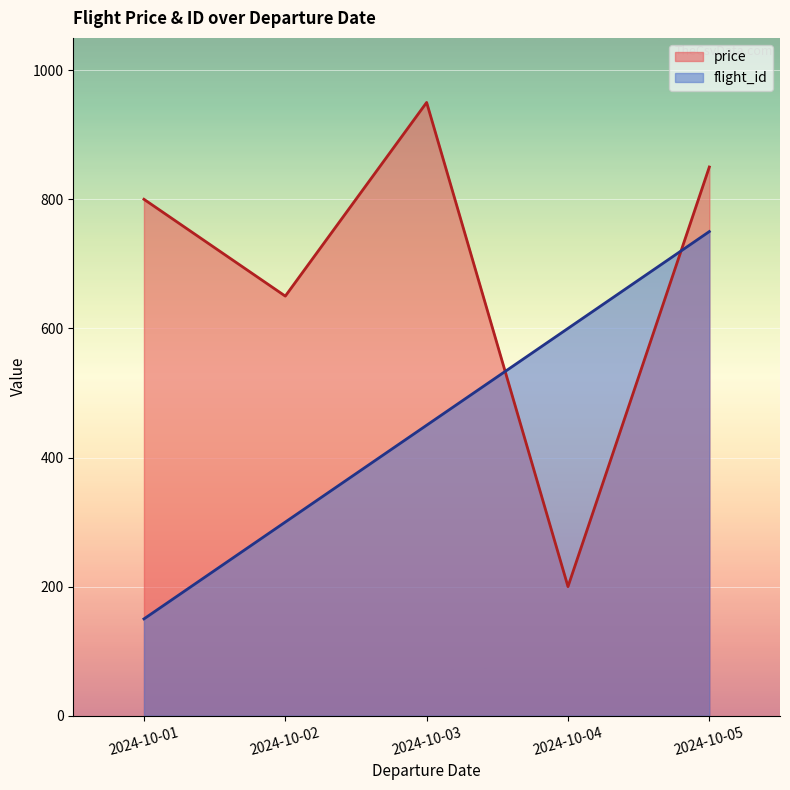

At which label is price closest to 575?

2024-10-02